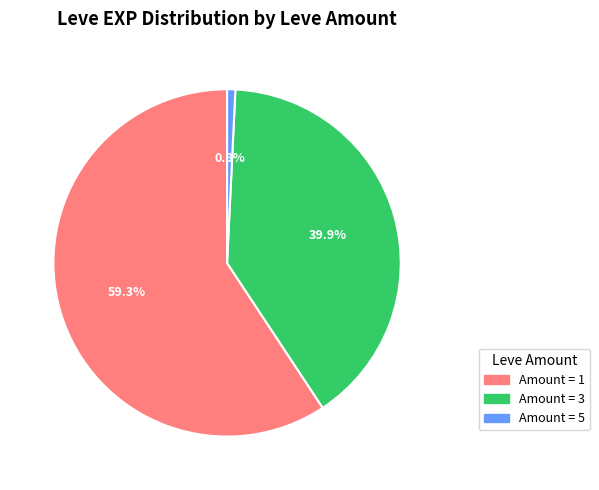

What is the largest slice in the pie chart?

Amount = 1